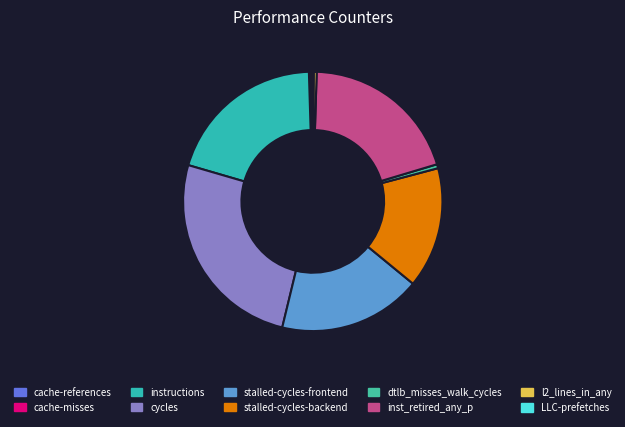

How much of the chart is everything except LLC-prefetches?

99.9%